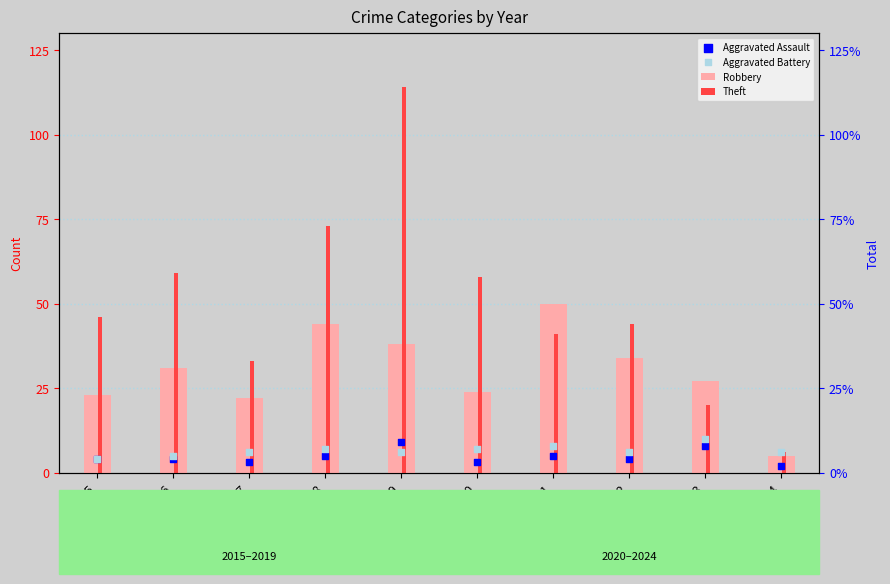

Which series contains the highest Y value?

Theft